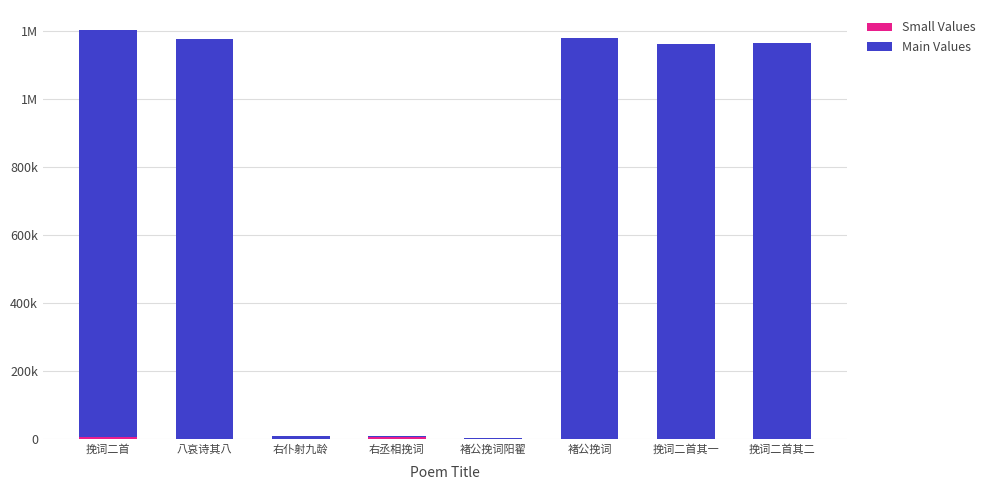

Which category has the lowest value in the Small Values series?

右仆射九龄